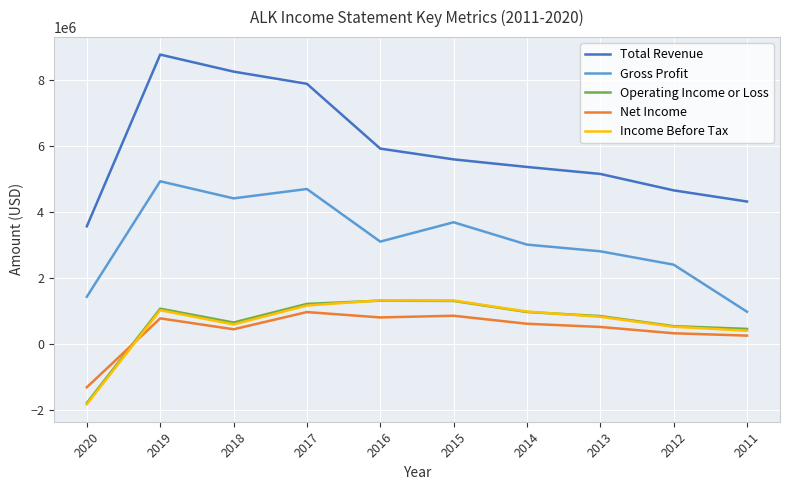

Which series has the widest spread of values?

Total Revenue